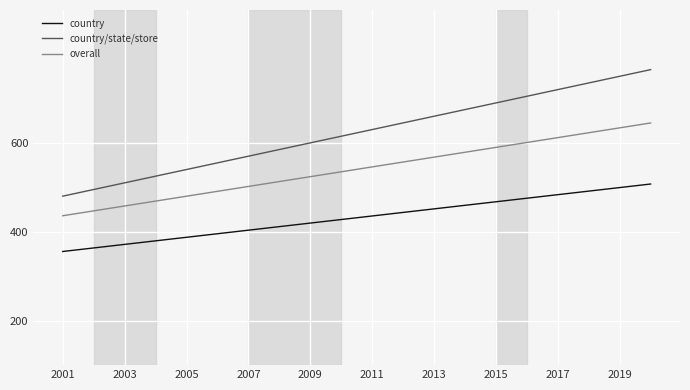

What is the difference between the maximum and minimum values in the overall series?

209.0